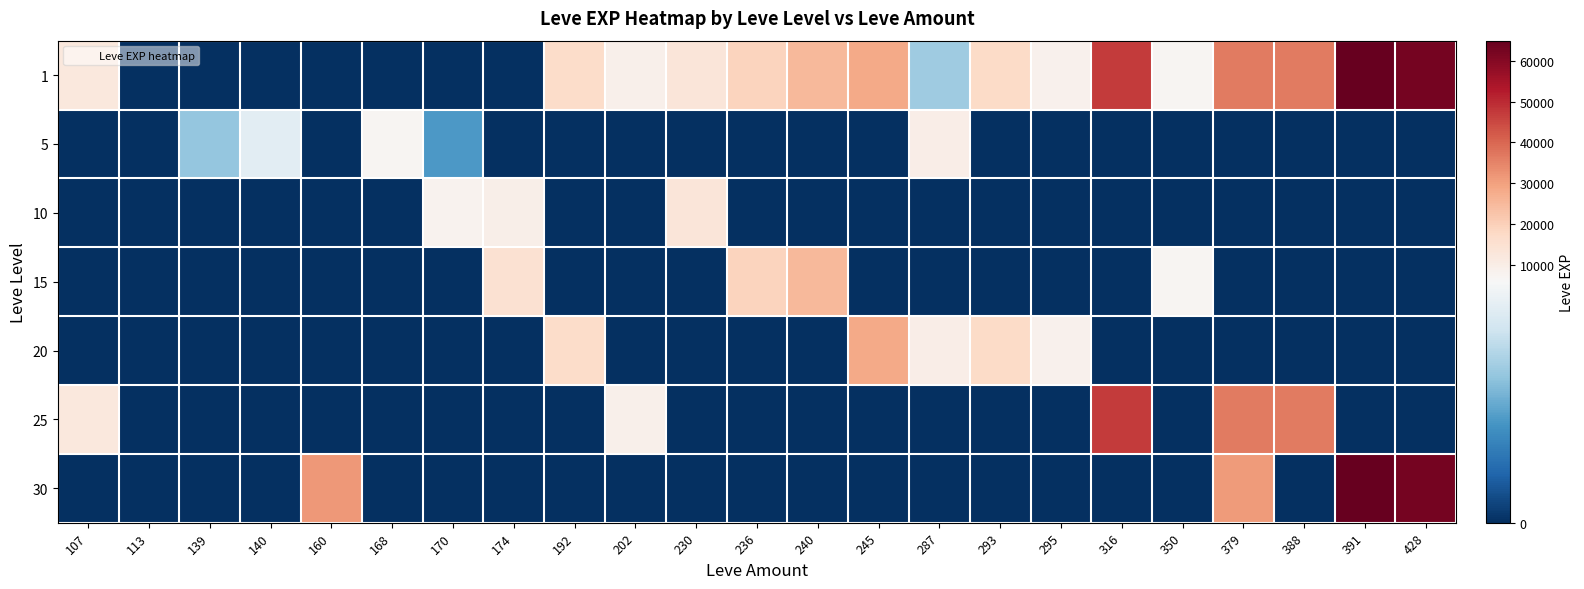

Which series has the largest total across all categories?

1